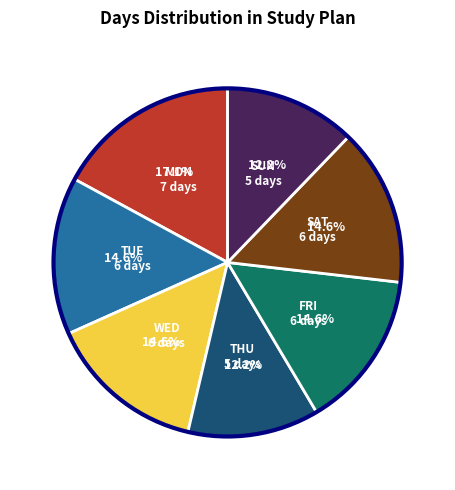

Which has a higher value, MON or THU?

MON